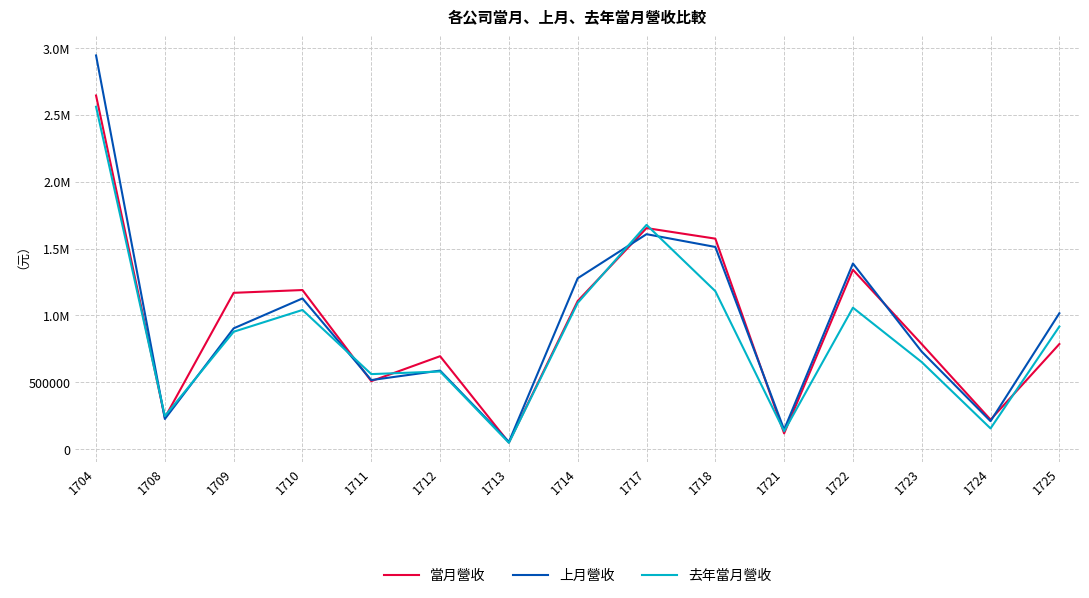

The value of 上月營收 at 1714 is 1277744. True or false?

True